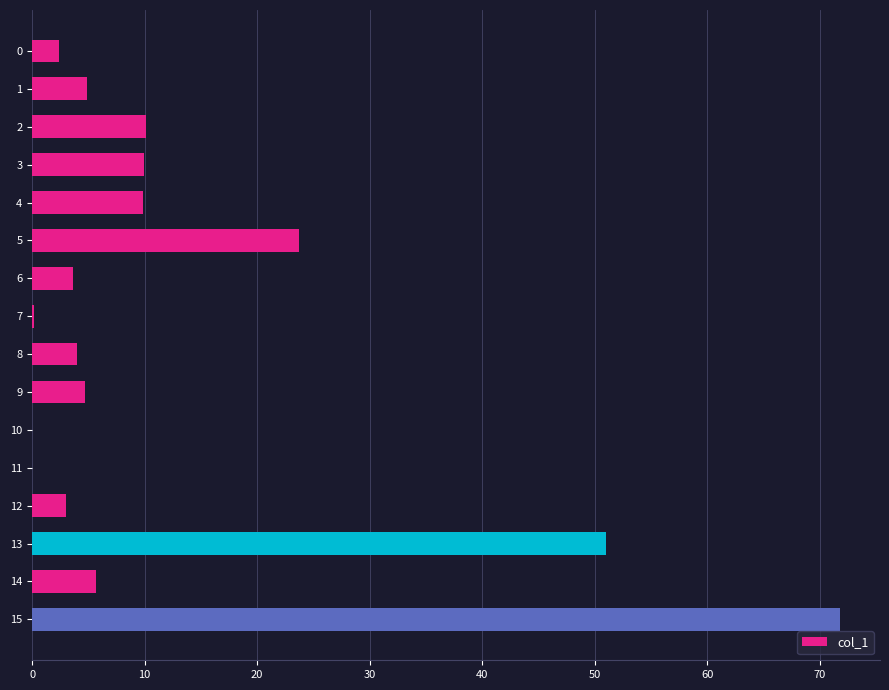

At which label is the value closest to 35?

5